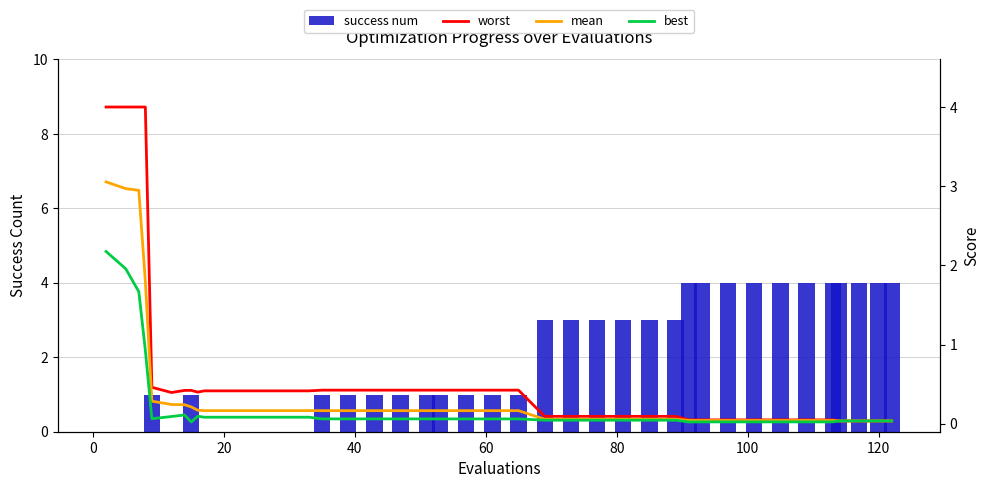

What are all the series names shown in the legend?

success num, worst, mean, best